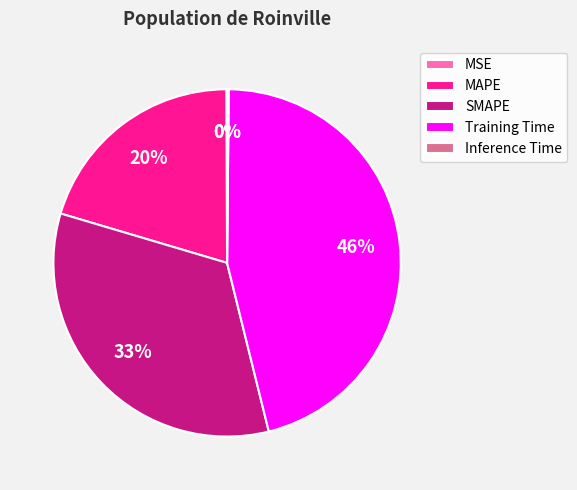

What percentage is the MAPE slice, to the nearest percent?

20%